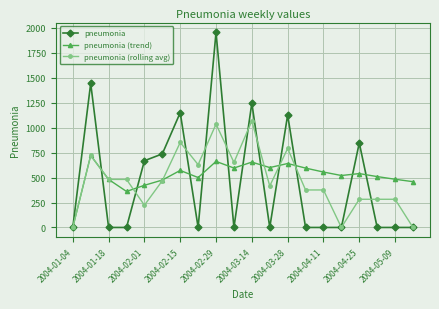

Which series has the largest range (max minus min)?

pneumonia